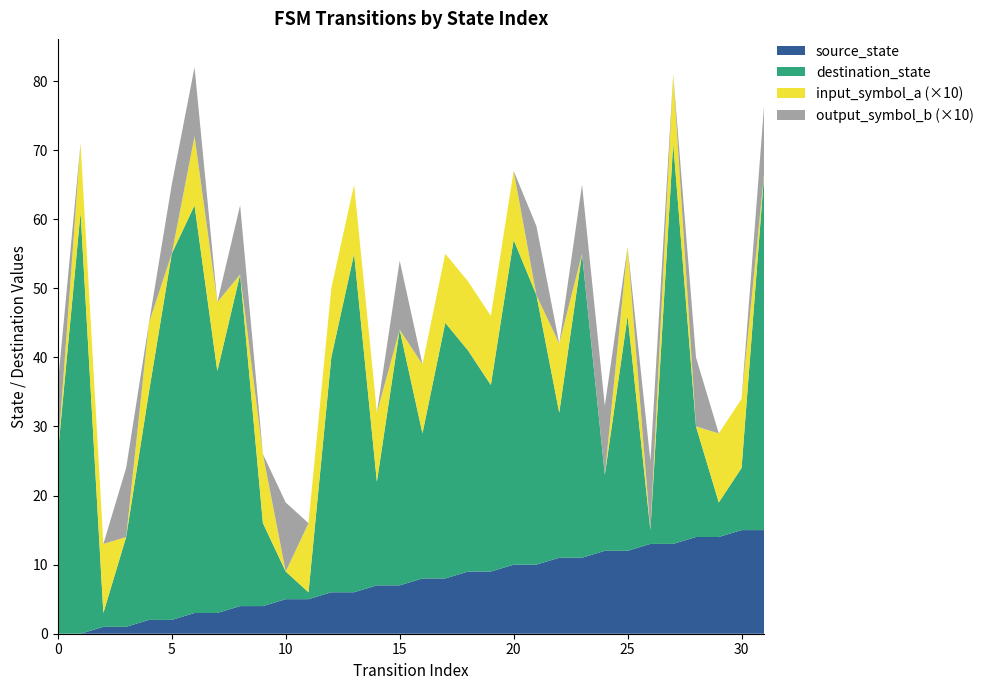

Reading left to right, what are all the values shown in this chart?

source_state: 0=0	1=0	2=1	3=1	4=2	5=2	6=3	7=3	8=4	9=4	10=5	11=5	12=6	13=6	14=7	15=7	16=8	17=8	18=9	19=9	20=10	21=10	22=11	23=11	24=12	25=12	26=13	27=13	28=14	29=14	30=15	31=15
destination_state: 0=26	1=61	2=2	3=13	4=33	5=53	6=59	7=35	8=48	9=12	10=4	11=1	12=34	13=49	14=15	15=37	16=21	17=37	18=32	19=27	20=47	21=39	22=21	23=44	24=11	25=34	26=2	27=58	28=16	29=5	30=9	31=52
input_symbol_a: 0=0	1=1	2=1	3=0	4=1	5=0	6=1	7=1	8=0	9=1	10=0	11=1	12=1	13=1	14=1	15=0	16=1	17=1	18=1	19=1	20=1	21=0	22=1	23=0	24=0	25=1	26=0	27=1	28=0	29=1	30=1	31=0
output_symbol_b: 0=1	1=0	2=0	3=1	4=0	5=1	6=1	7=0	8=1	9=0	10=1	11=0	12=0	13=0	14=0	15=1	16=0	17=0	18=0	19=0	20=0	21=1	22=0	23=1	24=1	25=0	26=1	27=0	28=1	29=0	30=0	31=1